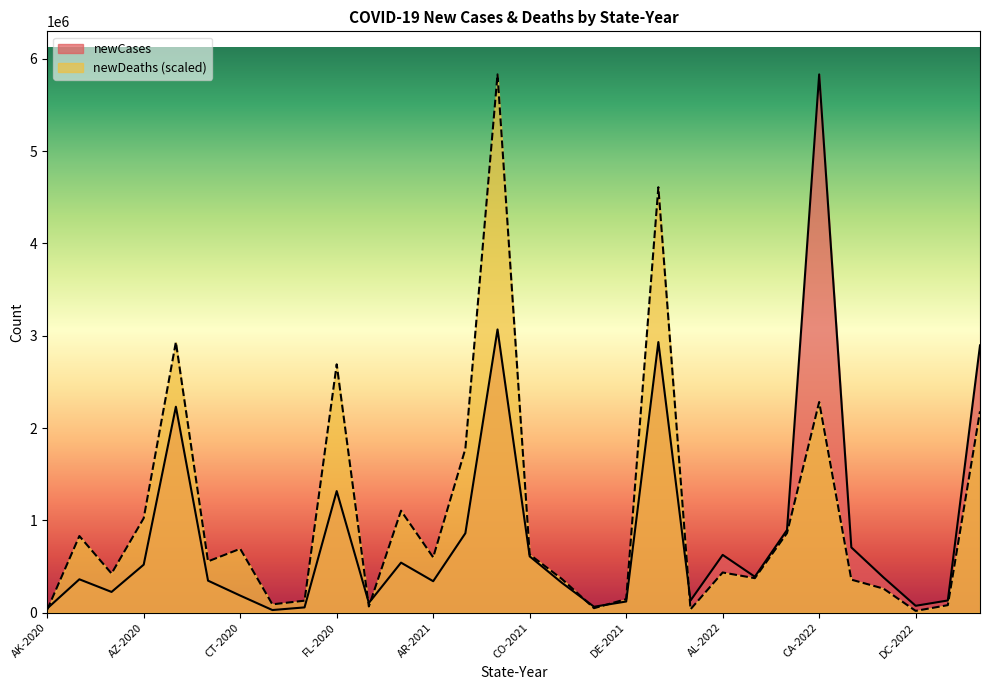

How many times do newDeaths and newCases cross each other?

6